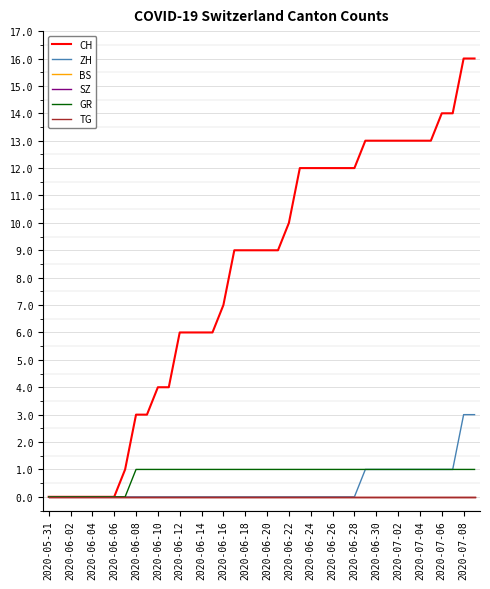

Where is GR nearest to the value 0?

2020-05-31